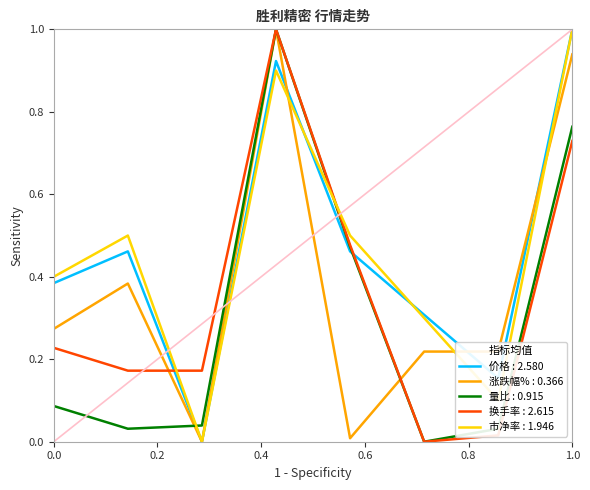

What is the highest value of the 市净率 : 1.946 series?

1.0